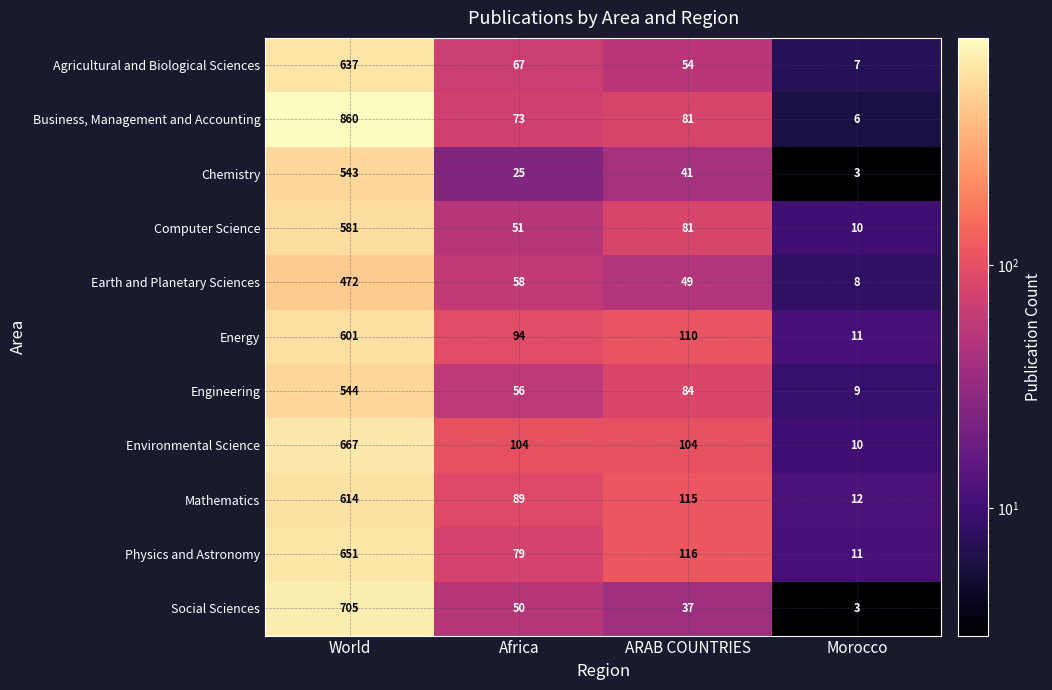

What is the difference between the second highest and minimum values in the Chemistry series?

38